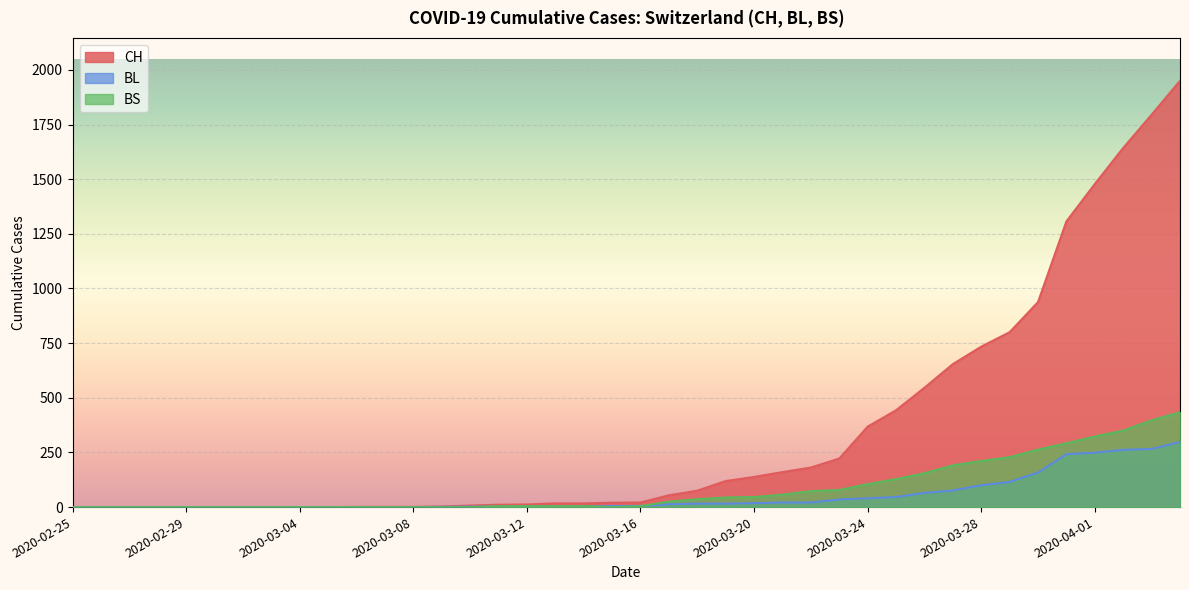

What is the value of the CH point at the 20th from the left?

20